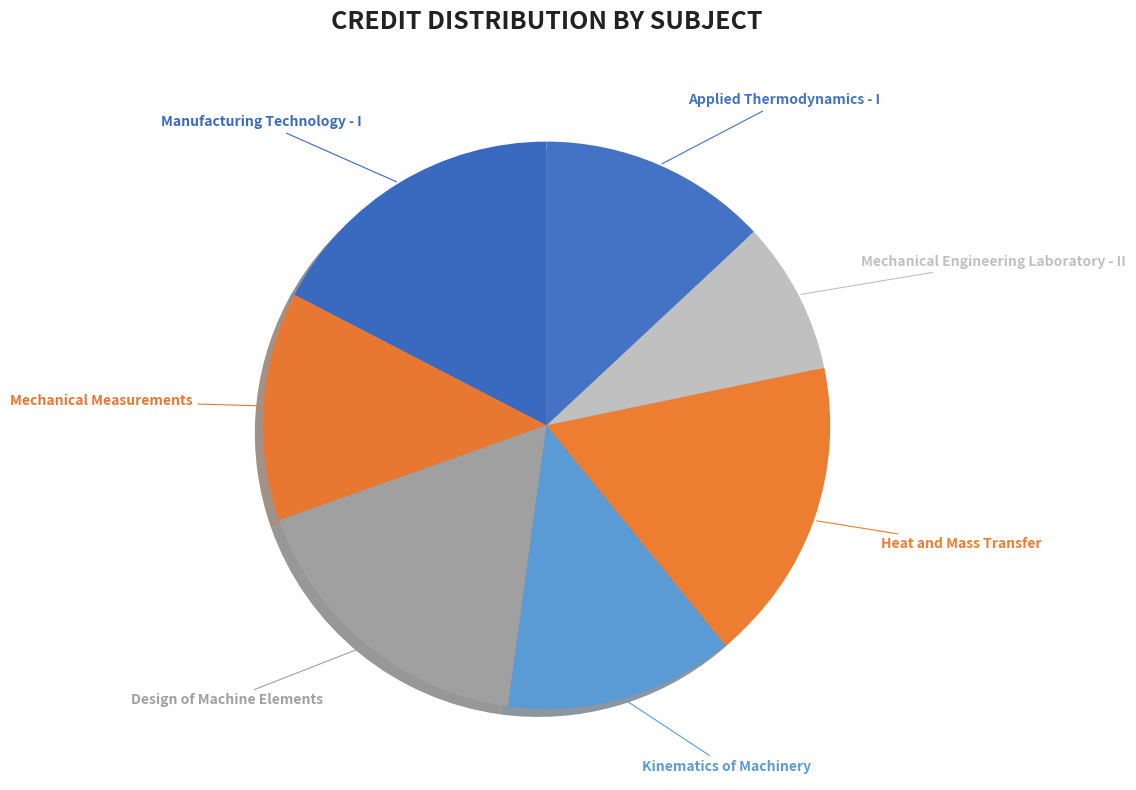

What percentage is the Kinematics of Machinery slice, to the nearest percent?

13%